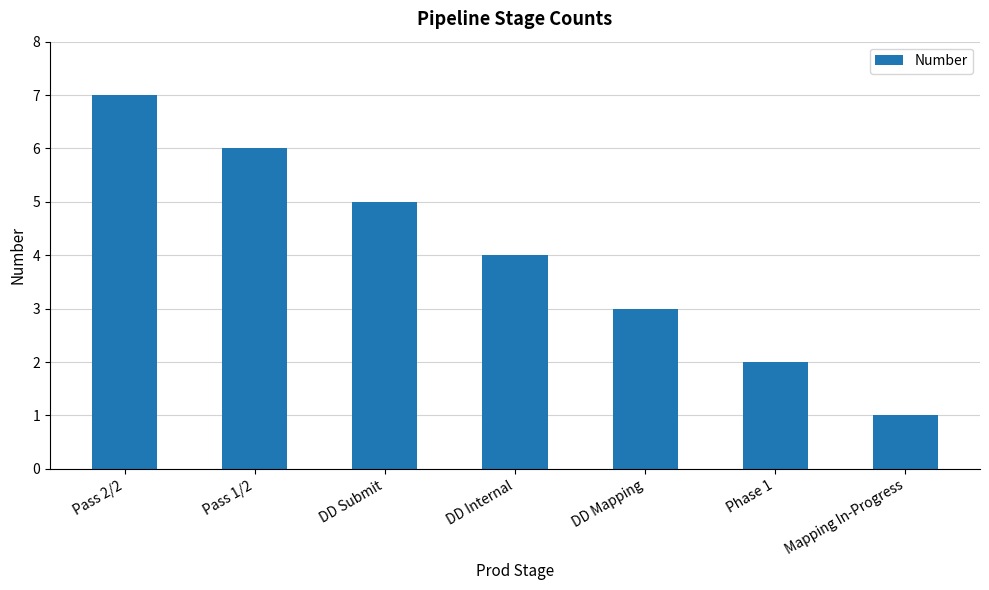

What is the label of the 7th bar from the right?

Pass 2/2